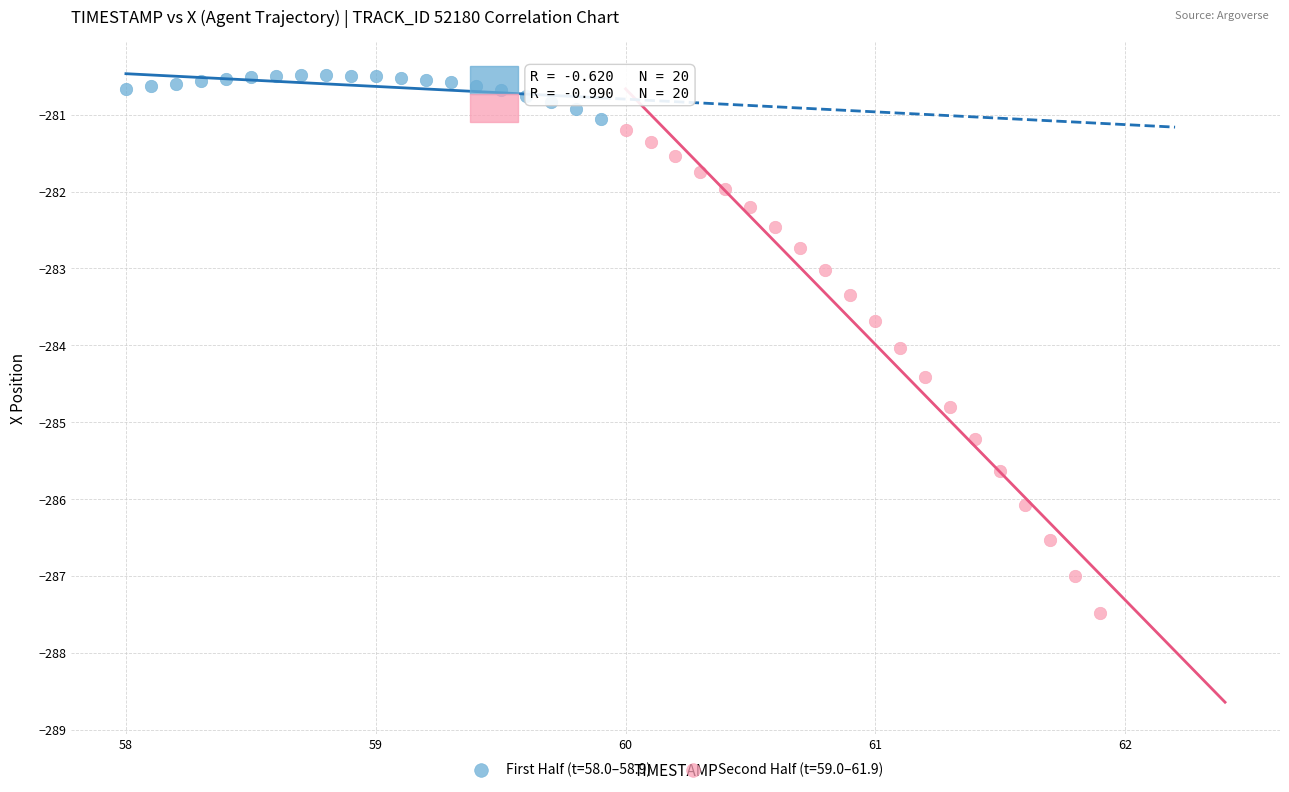

Which series reaches the maximum Y coordinate?

First Half (t=58.0–58.9)